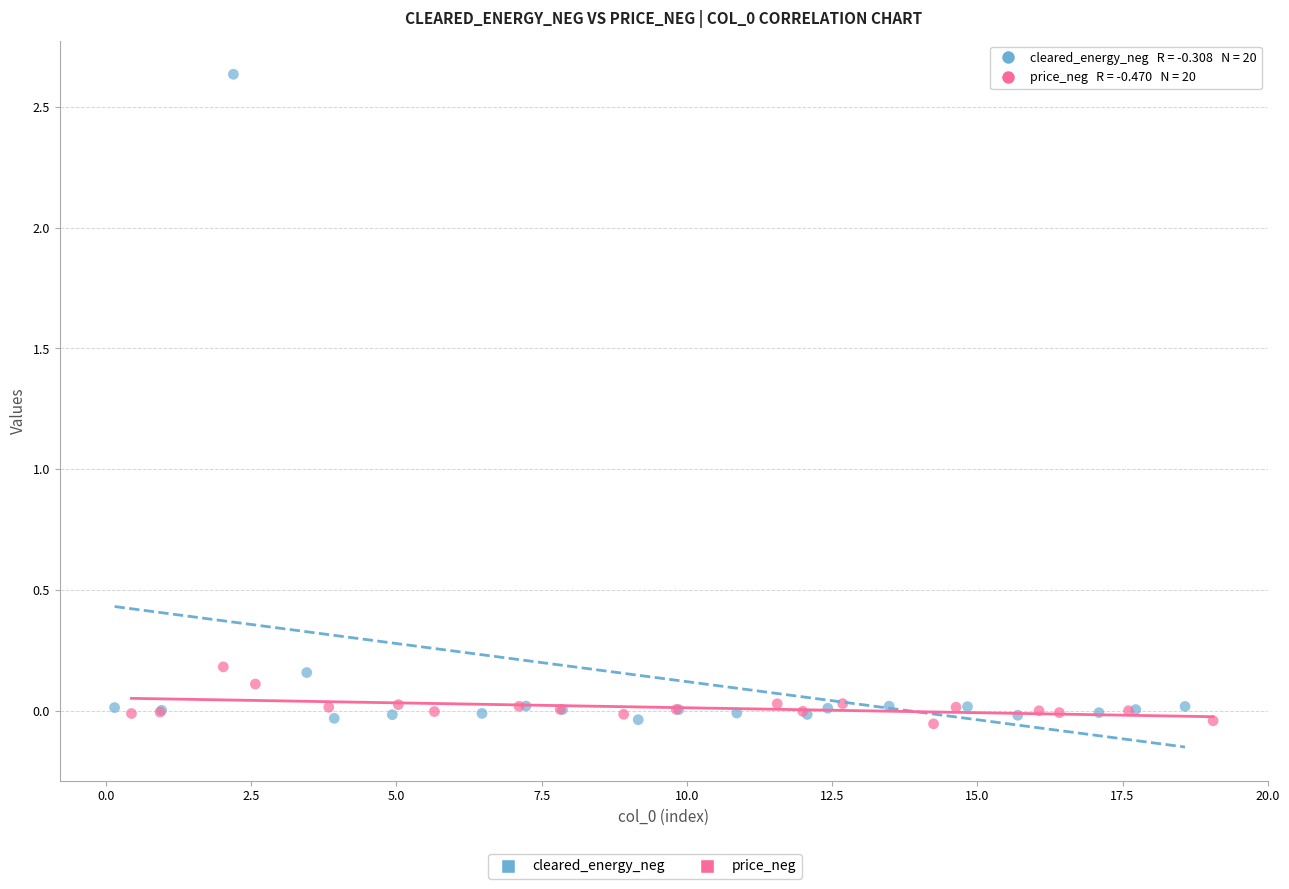

Which series reaches the maximum Y coordinate?

cleared_energy_neg